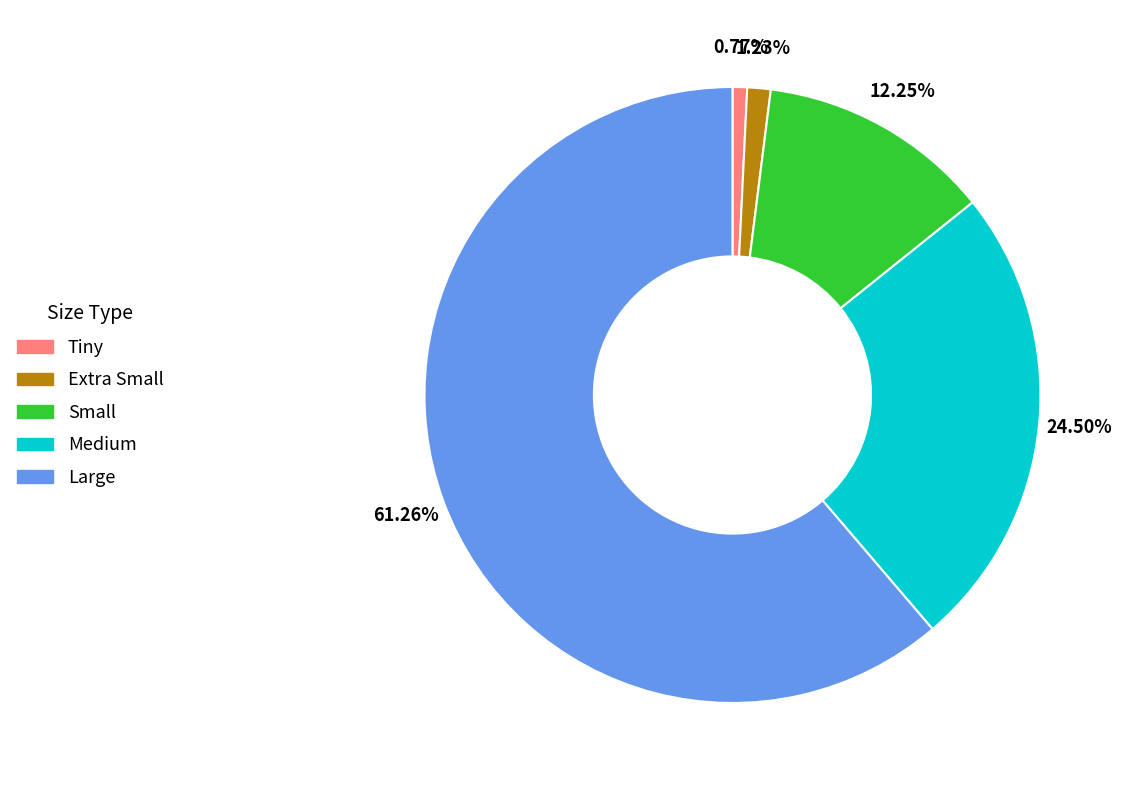

What is the ratio of the value at Medium to the value at Tiny?

32.0